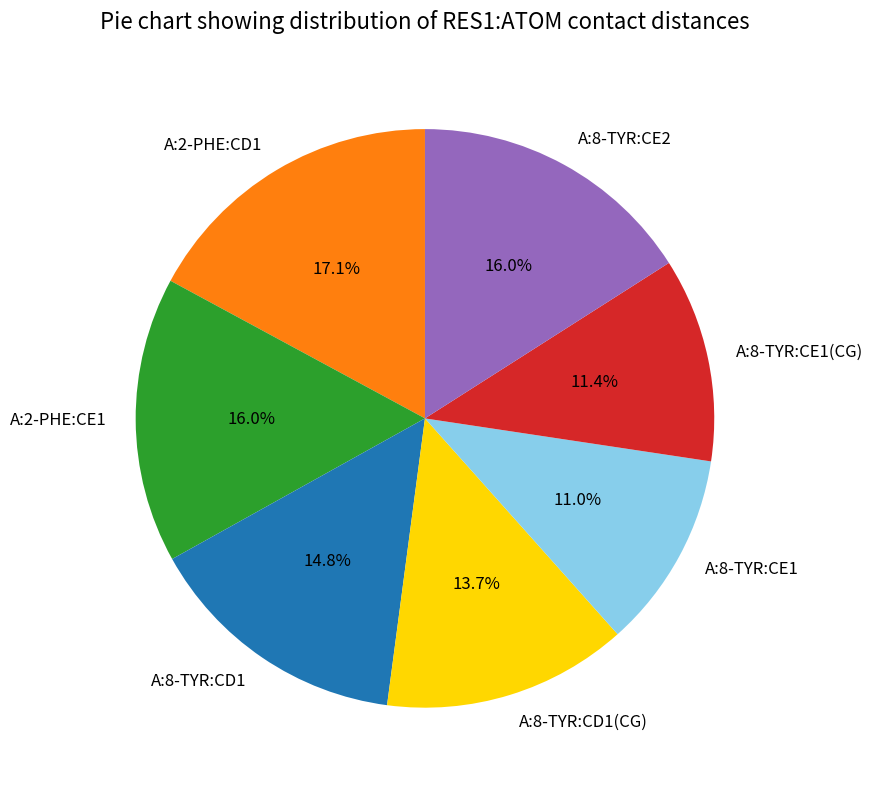

Which slice is the largest?

A:2-PHE:CD1